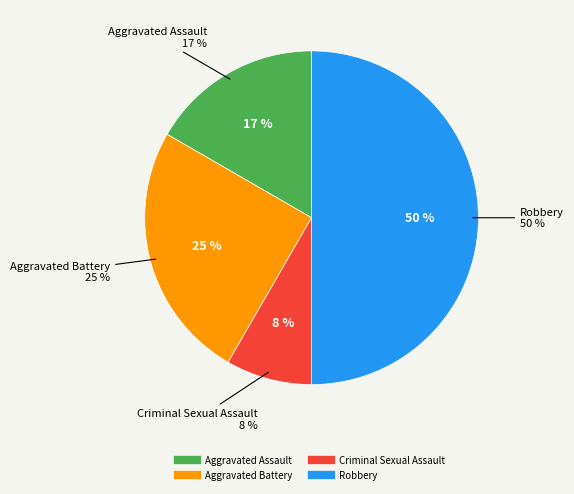

Does Aggravated Assault represent more than half of the total?

No